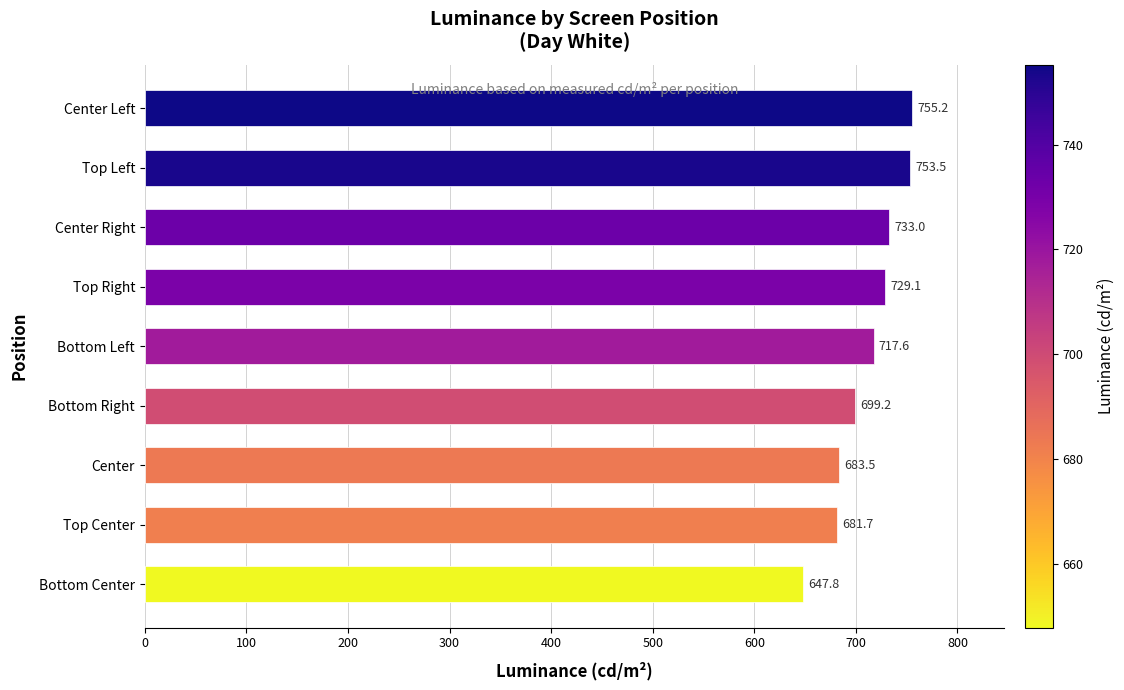

List the labels in order of value, smallest first.

Bottom Center, Top Center, Center, Bottom Right, Bottom Left, Top Right, Center Right, Top Left, Center Left